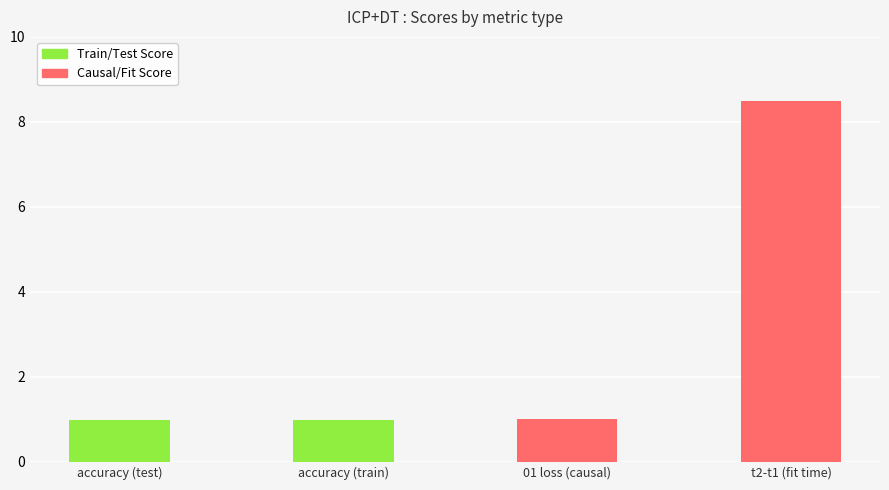

What is the change in value from accuracy (train) to t2-t1 (fit time)?

+7.5